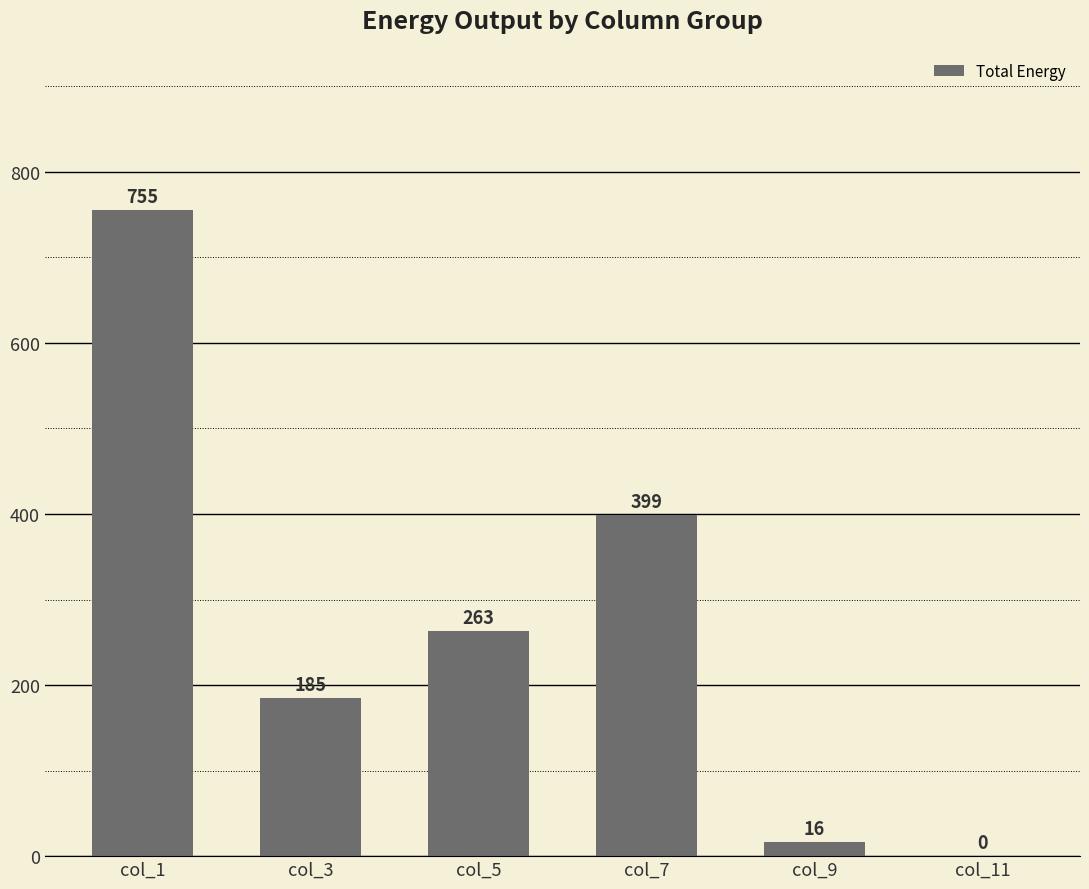

What is the maximum value shown in the chart?

755